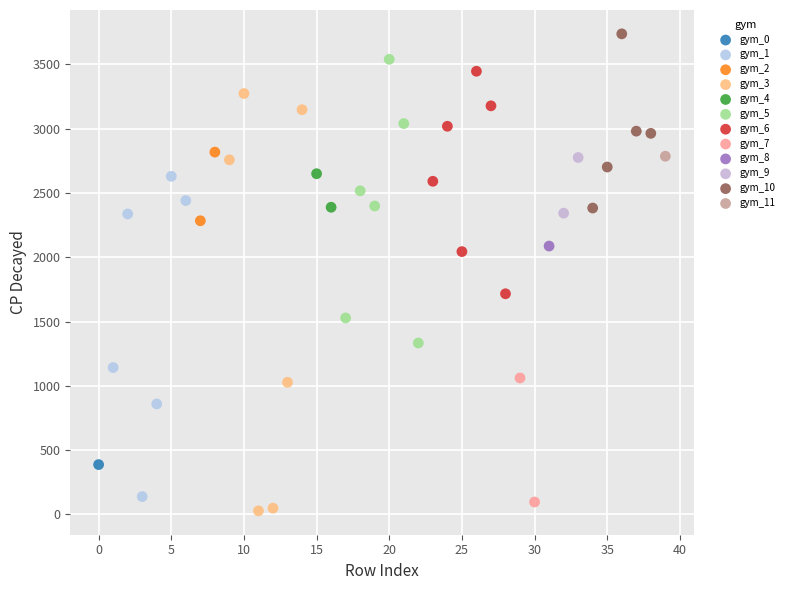

Which series contains the highest Y value?

gym_10